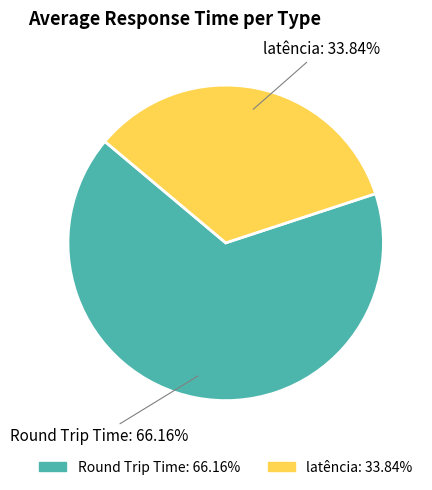

What is the smallest slice in the pie chart?

latência